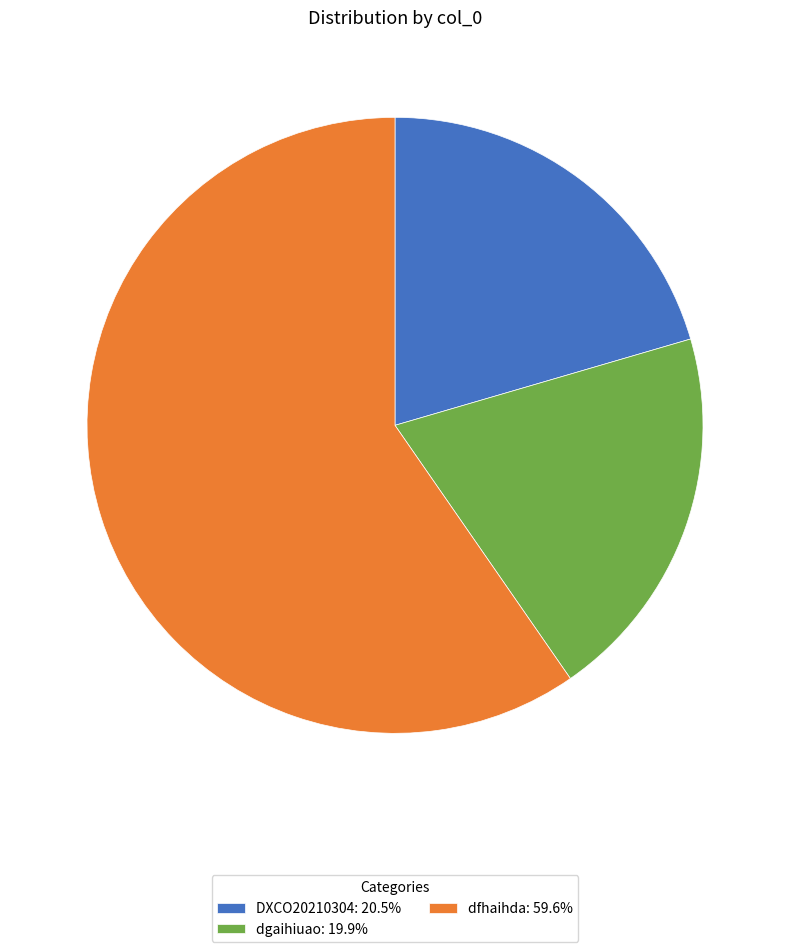

What is the largest slice in the pie chart?

dfhaihda